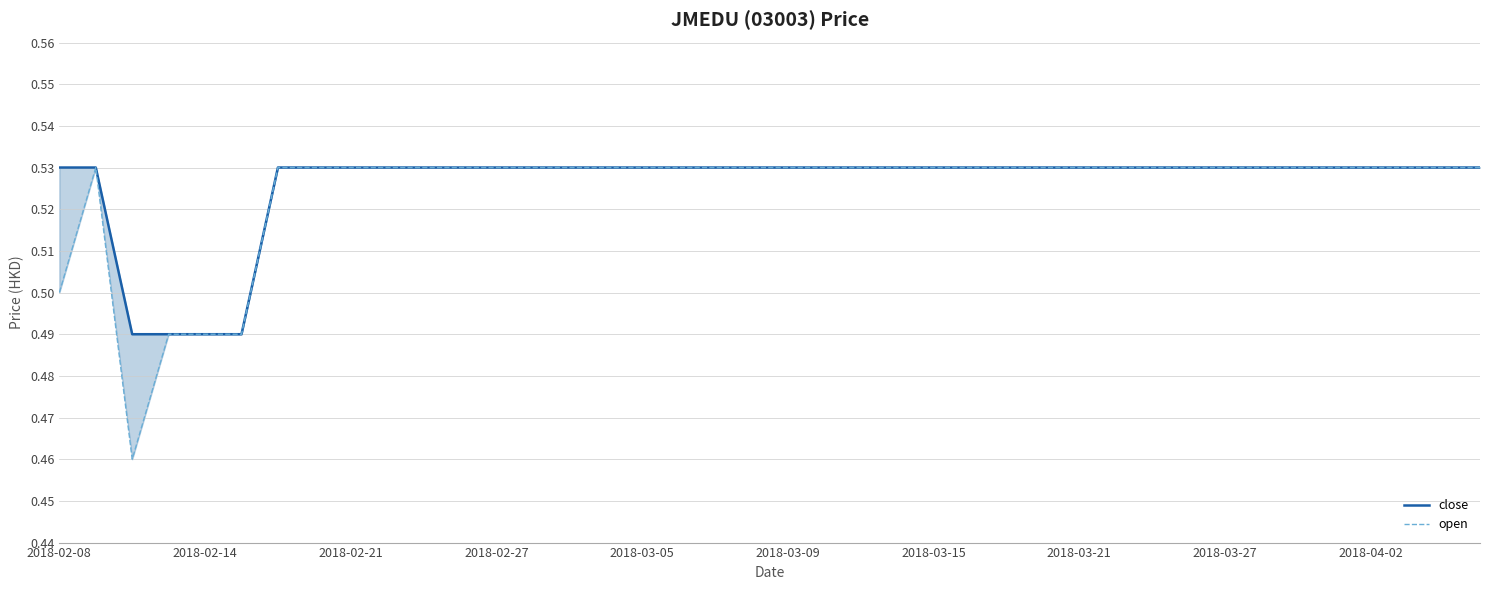

True or false: close and open intersect in this chart.

False